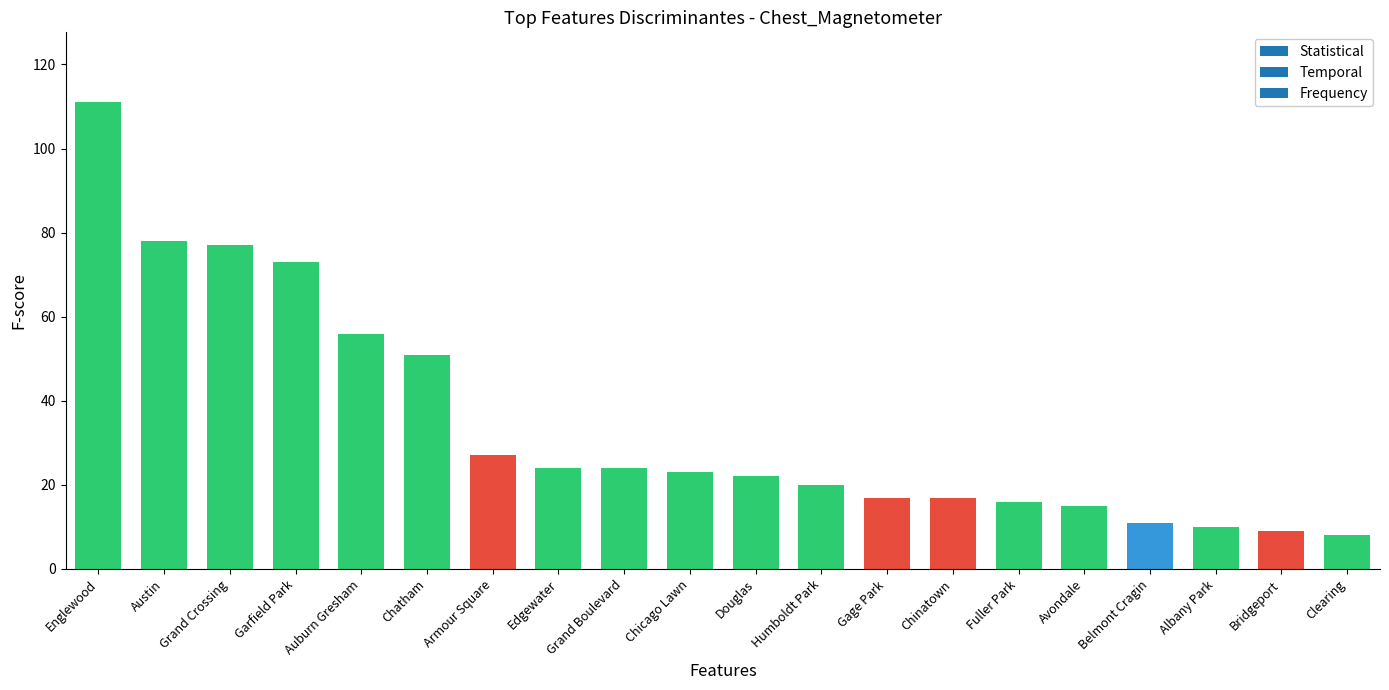

What is the smallest value displayed?

8